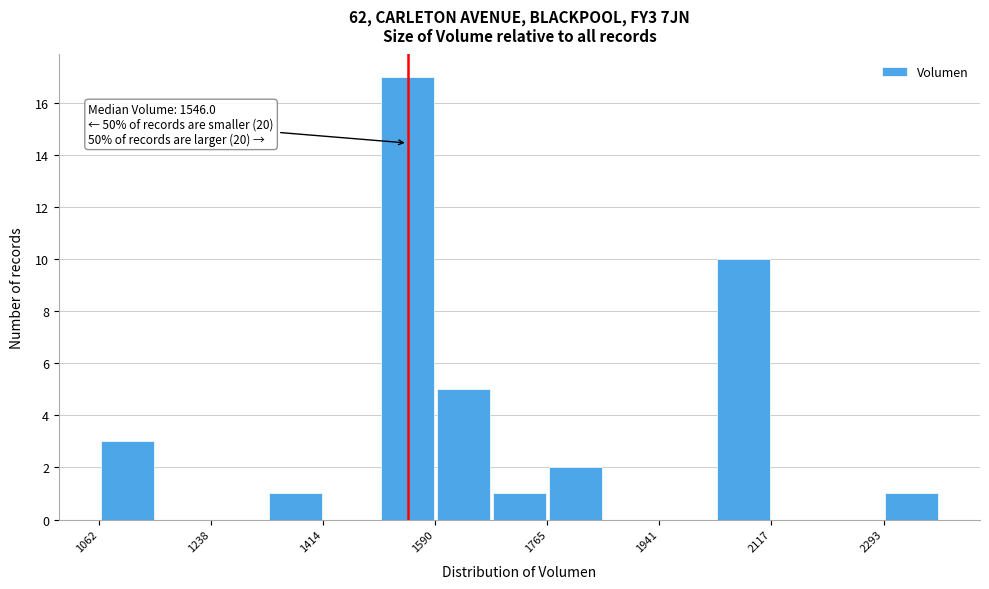

Which range on the x-axis has the tallest bar?

1500 to 1580